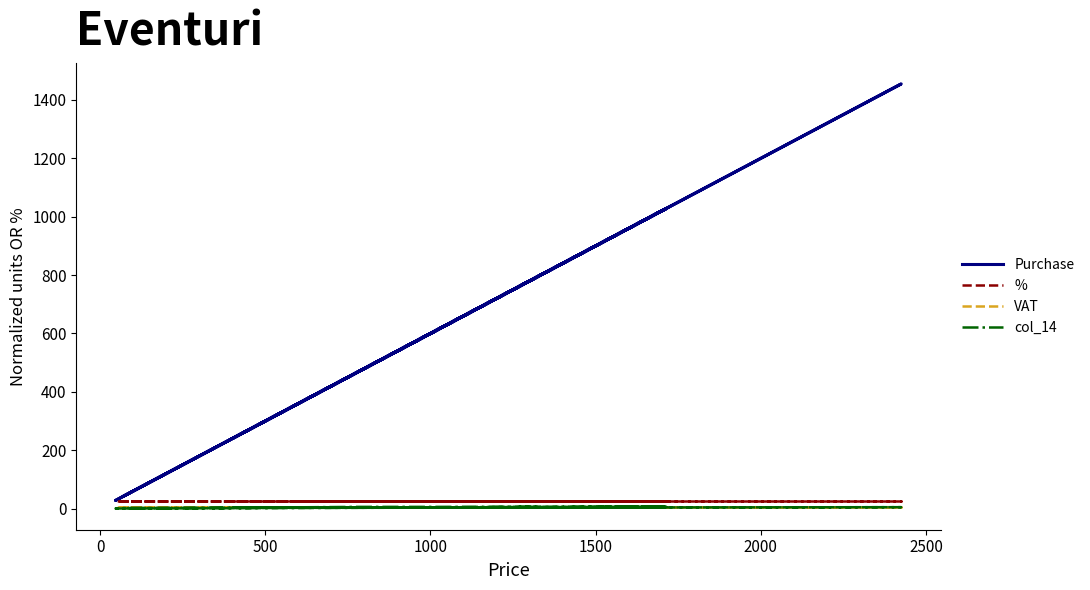

What is the maximum value for VAT?

7.0